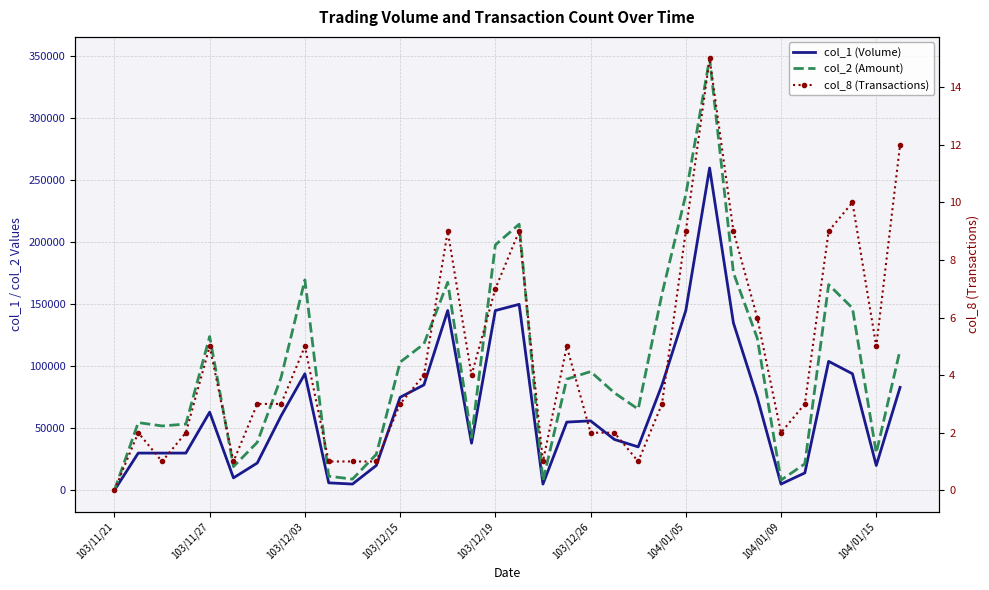

Is it true that col_1 (Volume) equals 20000 at 11?

True